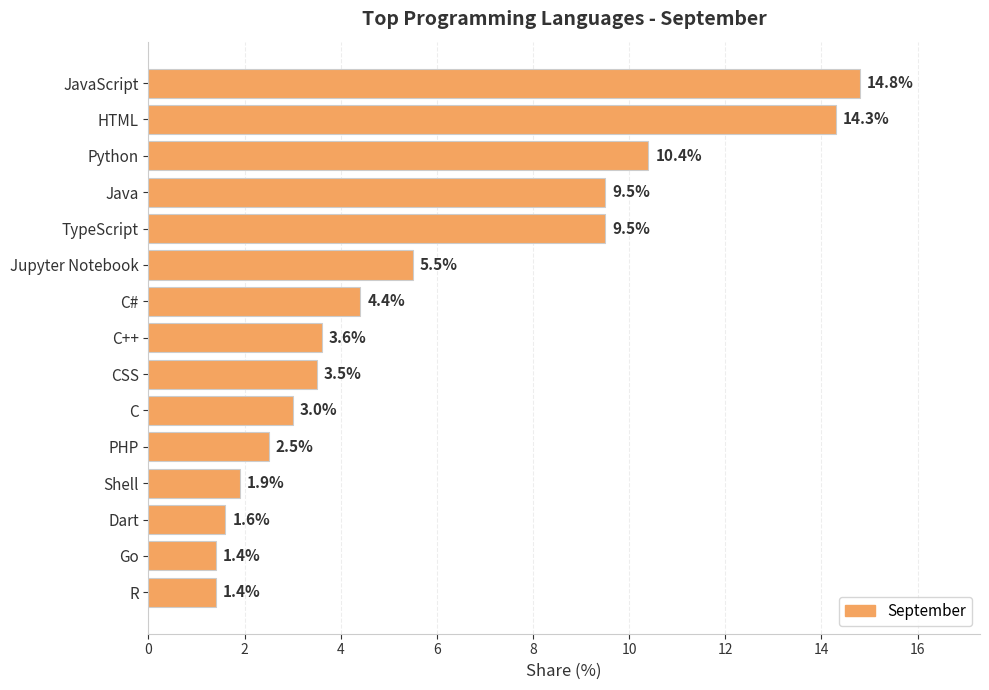

Between Go and PHP, which is larger?

PHP